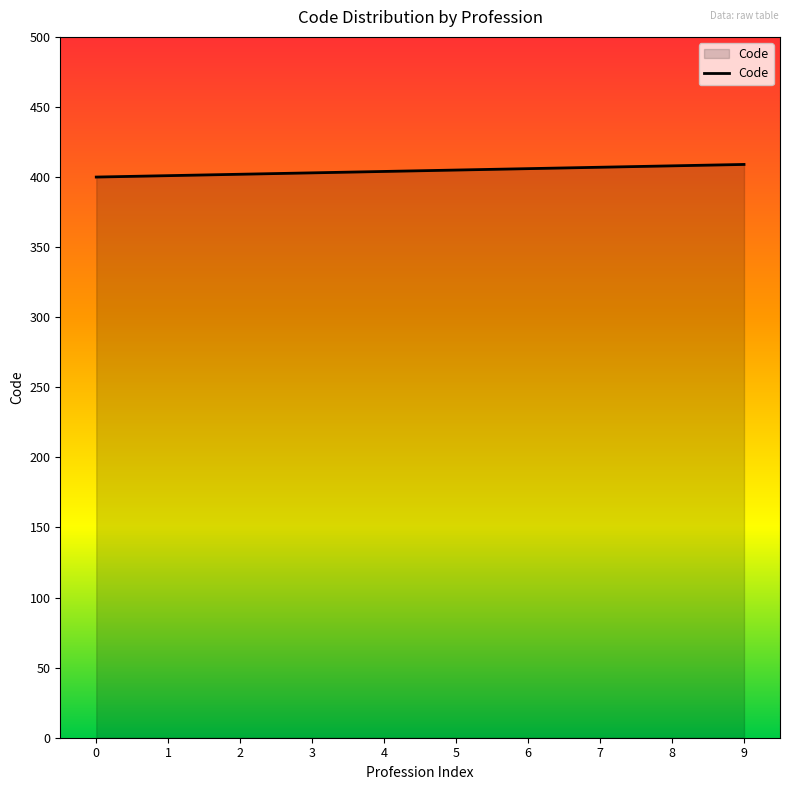

What is the maximum value shown in the chart?

409